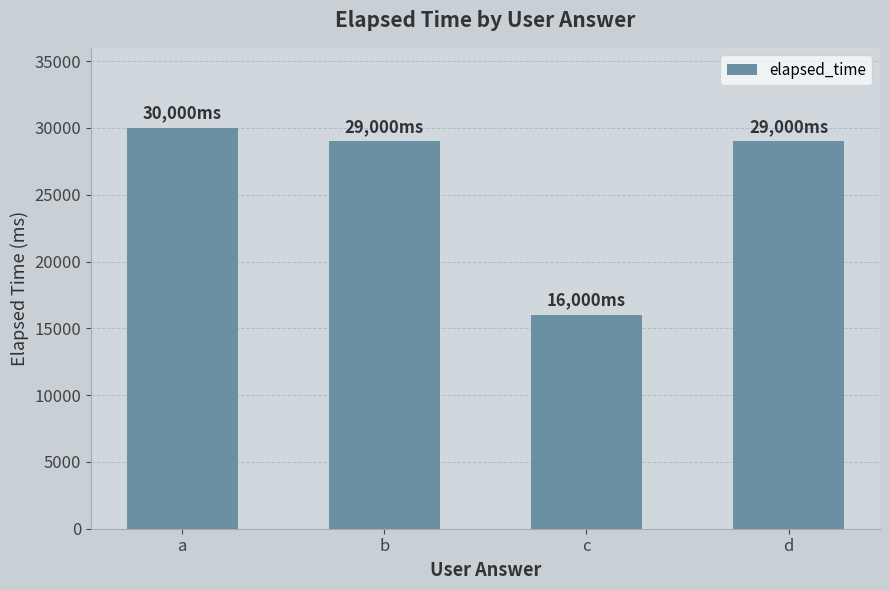

What is the value of the 3rd bar from the left?

16000